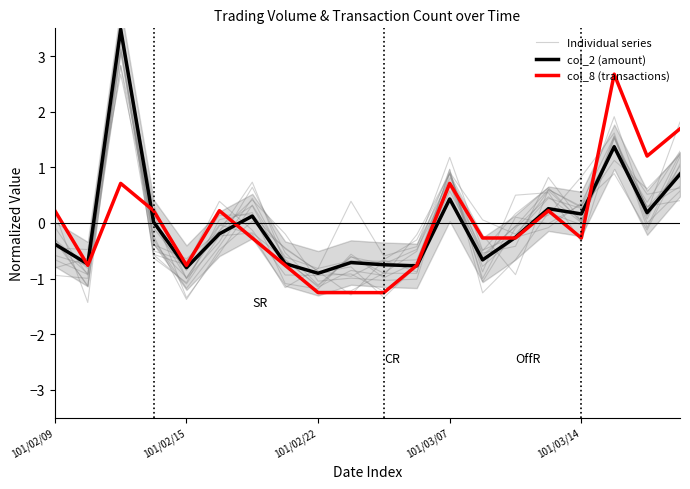

Between 7 and 9, which is larger?

7